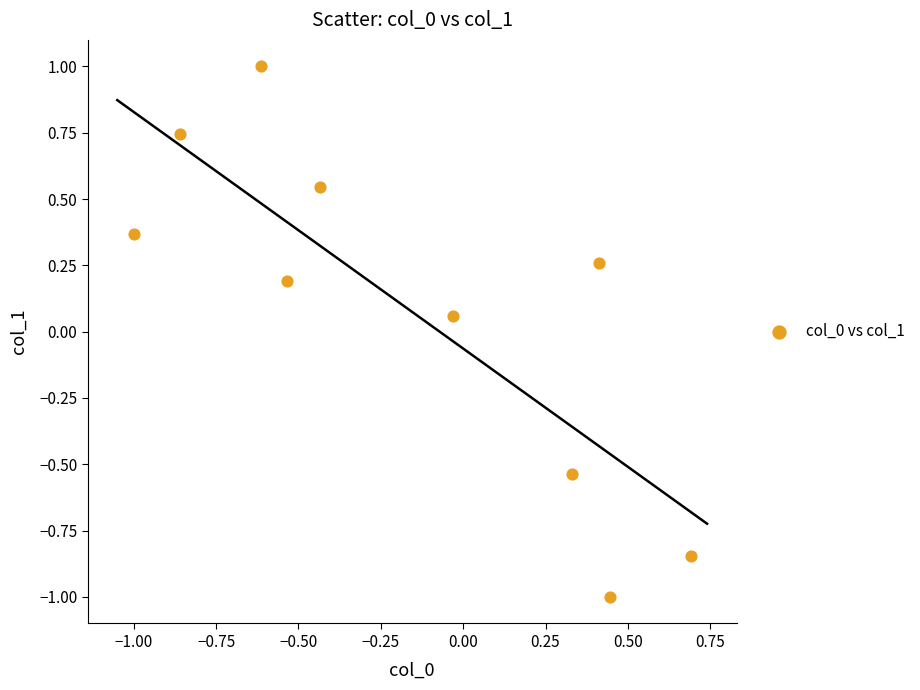

What is the range of Y values (max minus min)?

2.0